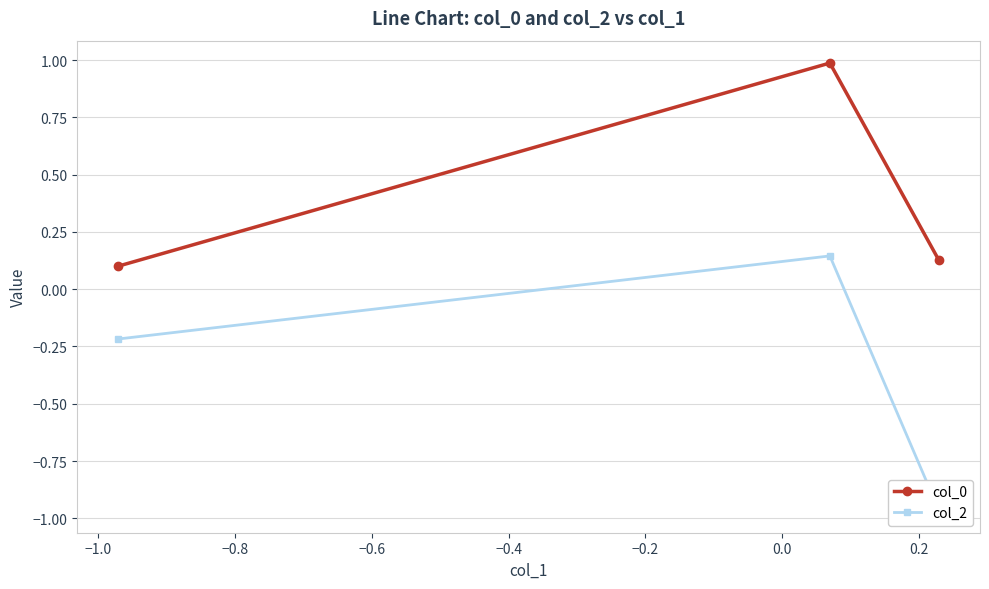

What is the average value of the col_0 series?

0.4